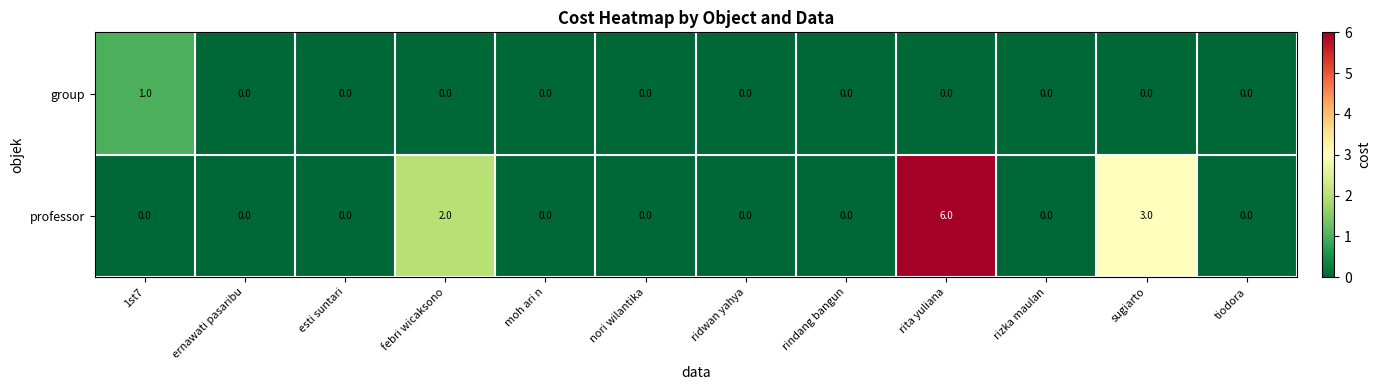

What is the difference between the maximum and second lowest values in the professor series?

6